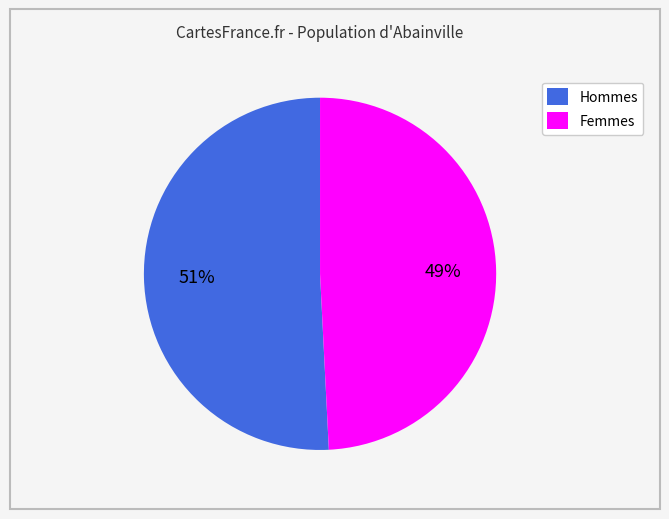

What is the ratio of the value at Femmes to the value at Hommes?

1.0